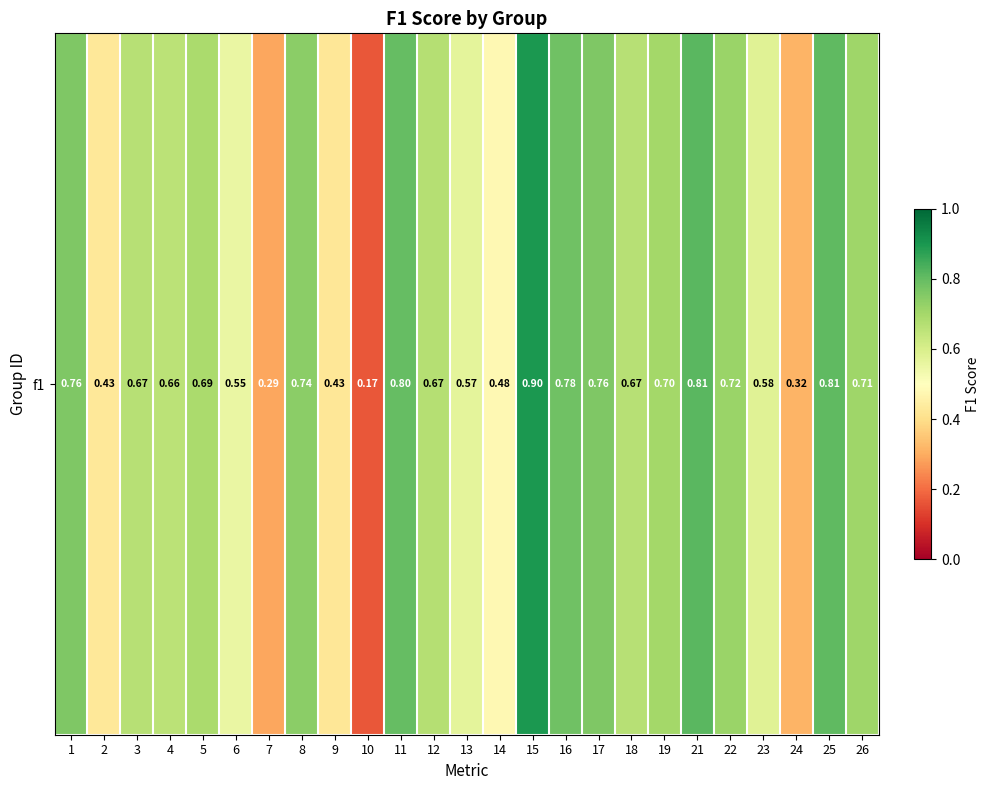

Count the values in the range 0 to 1.

25